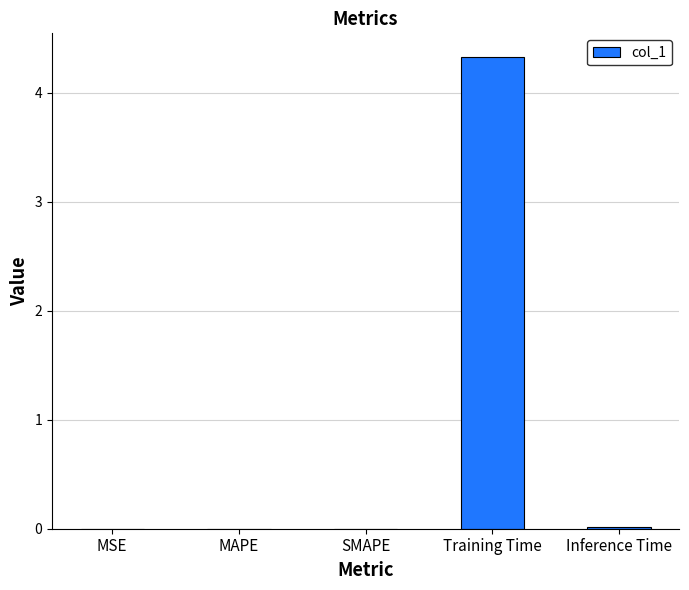

What is the maximum value shown in the chart?

4.3